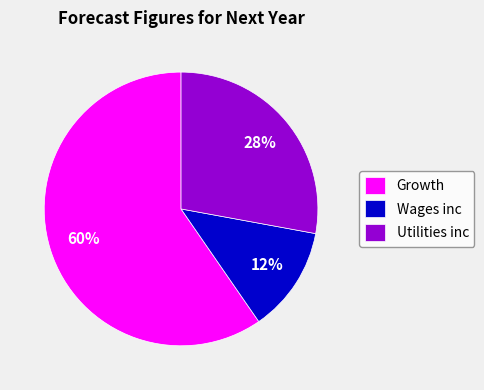

To the nearest percent, what percentage of the pie is Wages inc?

13%